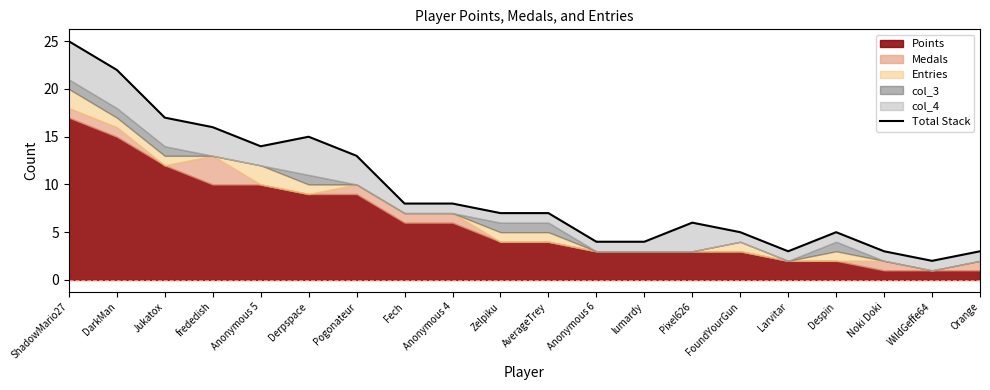

What is the difference between the values at frededish and Noki Doki?

13